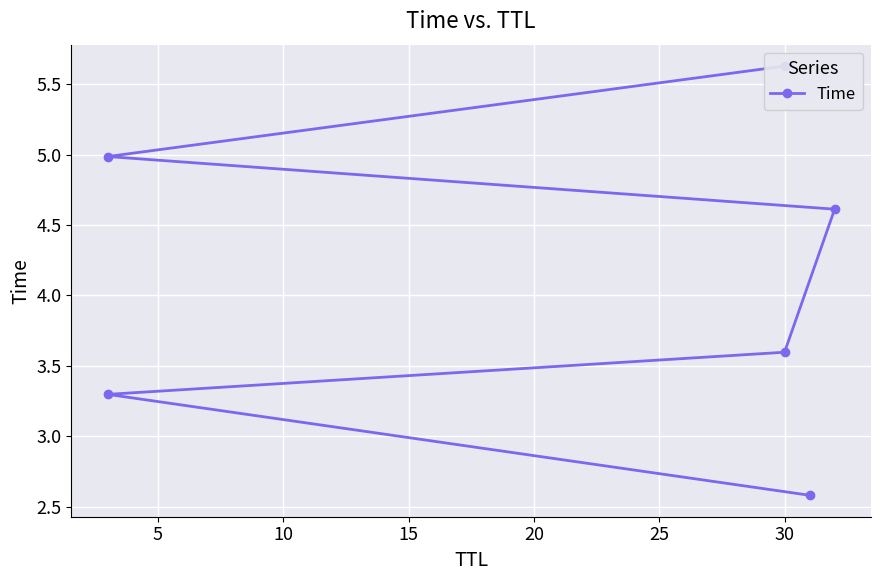

What is the average value?

4.1